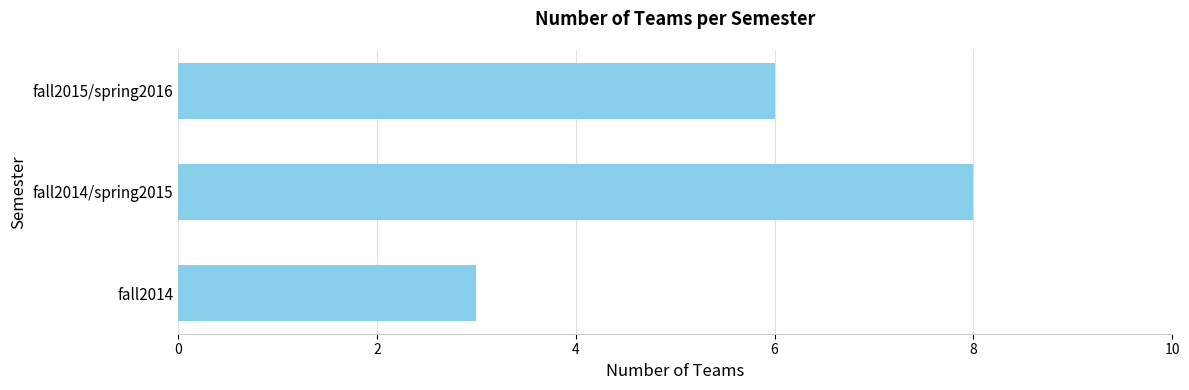

What is the average value?

6